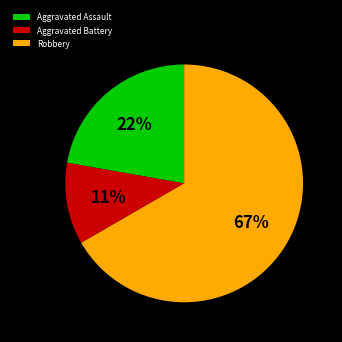

Is the sum of Aggravated Assault and Robbery greater than half?

Yes